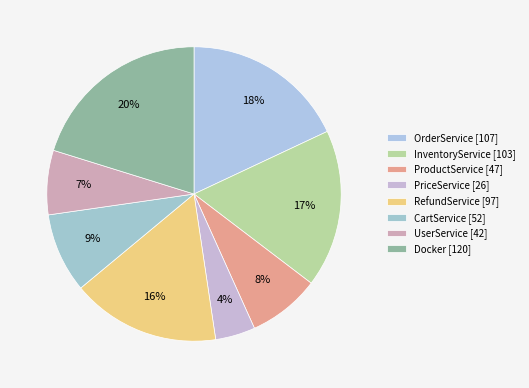

What portion of the pie excludes RefundService?

83.7%